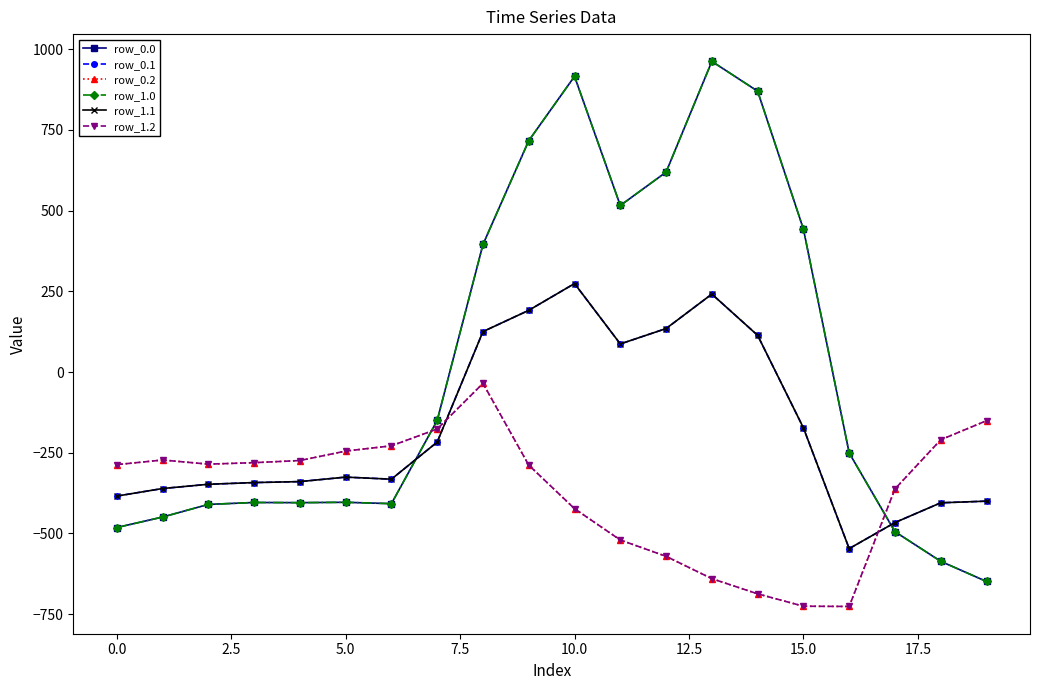

How many lines are shown in the chart?

6